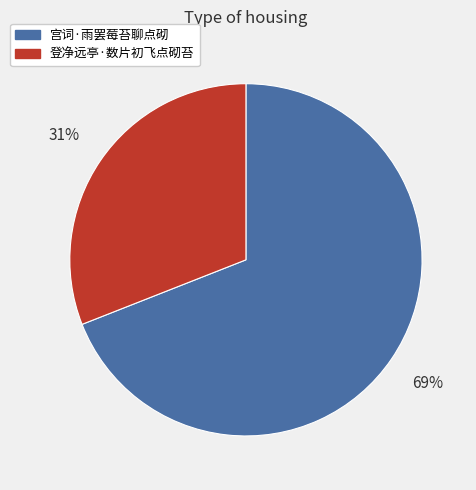

How many segments does this pie chart have?

2